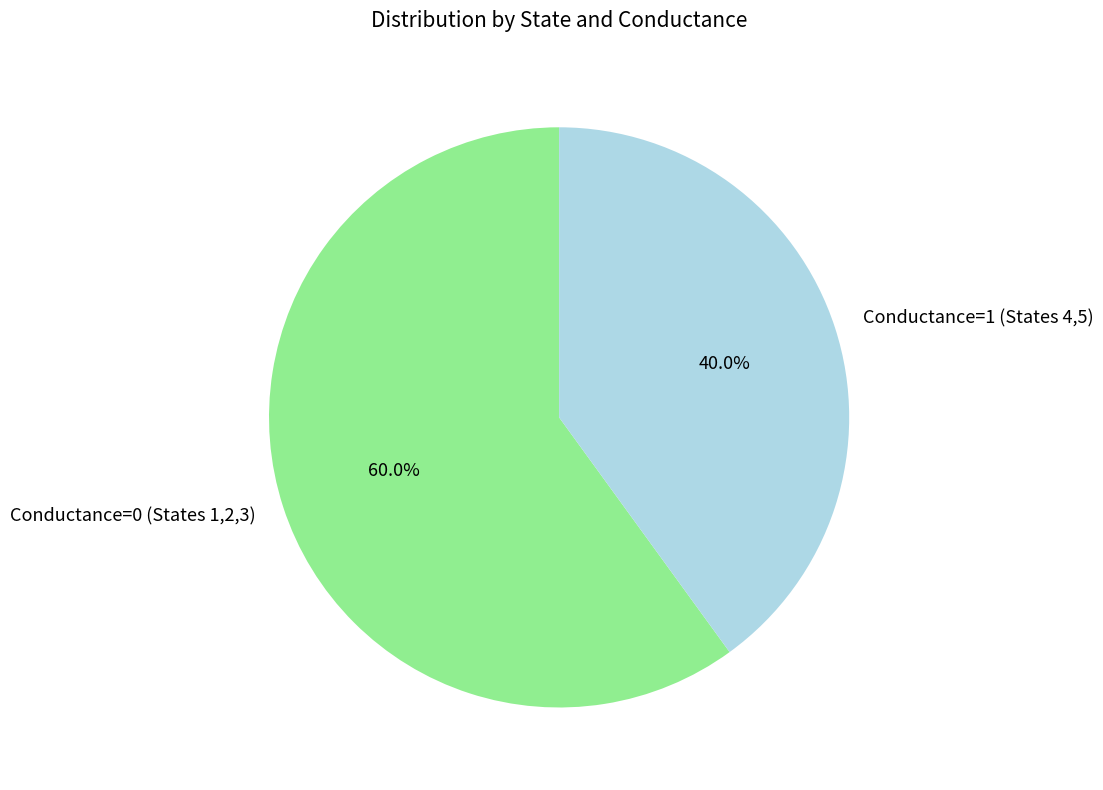

Is there any slice that represents more than half of the pie?

Yes